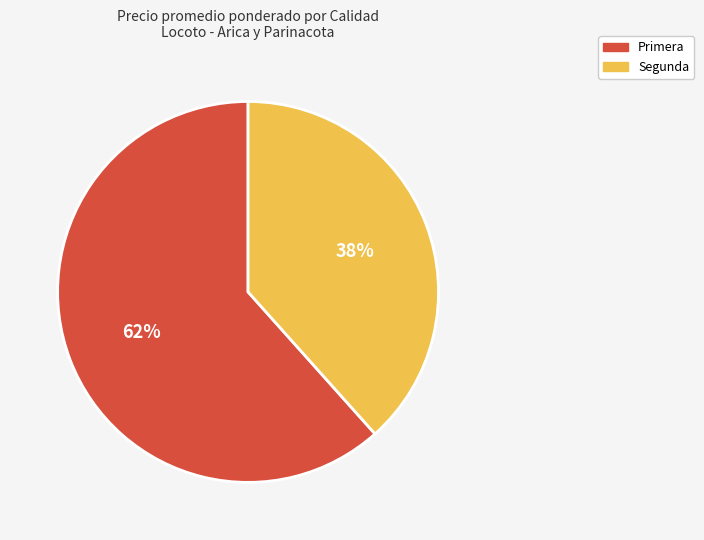

To the nearest percent, what percentage of the pie is Primera?

62%